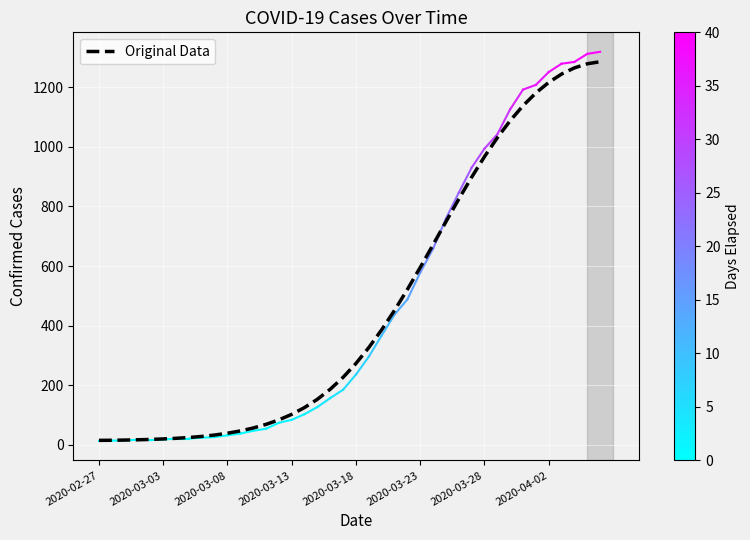

What is the difference between the maximum and minimum values?

1270.6